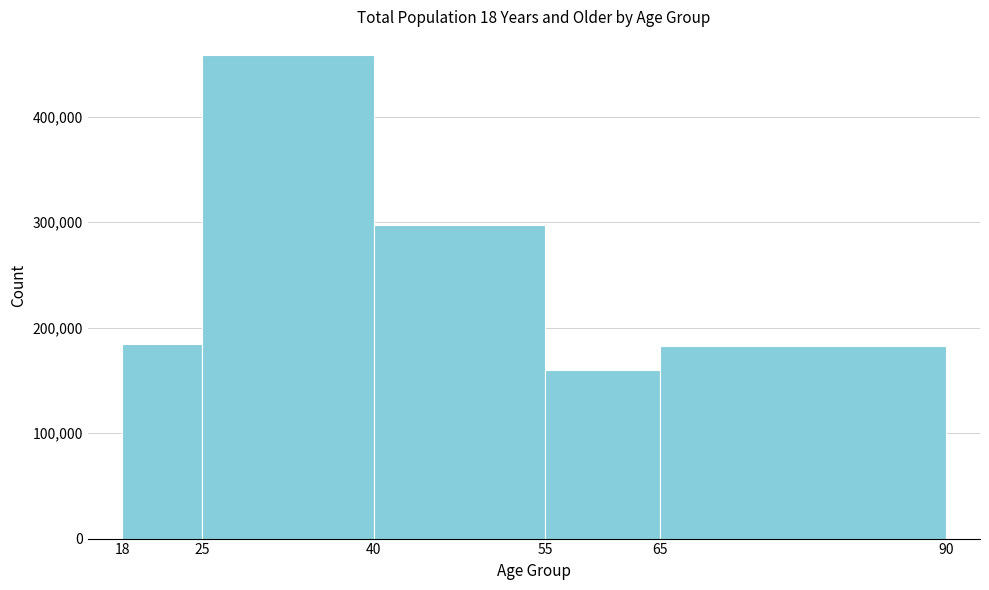

What is the height of the bar covering 55 to 65 on the x-axis? The values are not printed on the chart, so give them approximately, as read against the axis.

160000